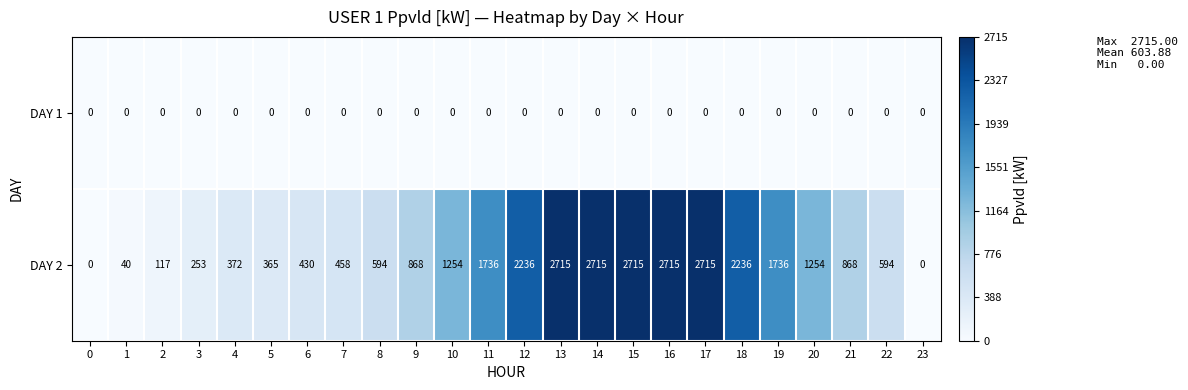

What is the total value across all series at 8?

594